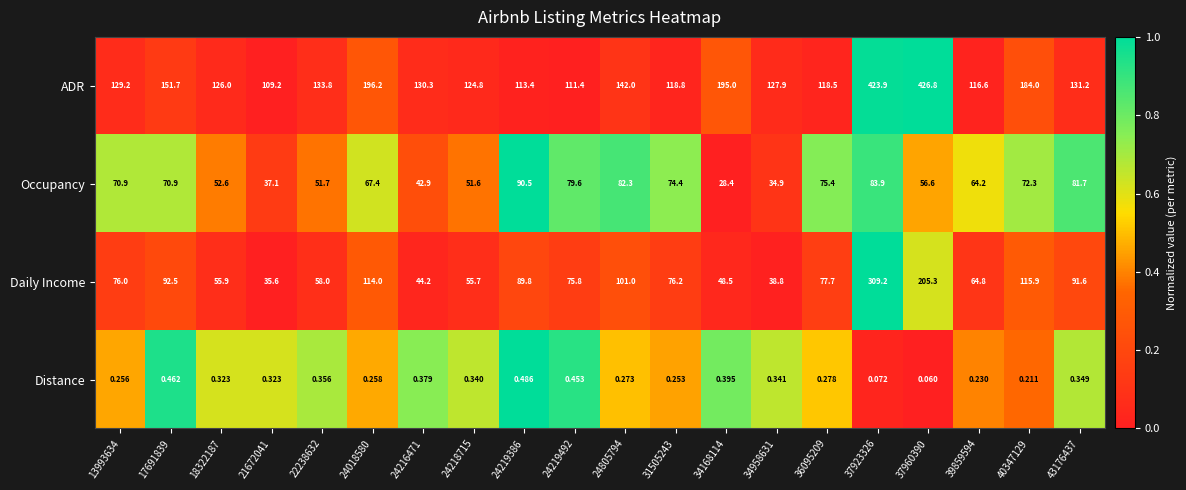

Which series has the largest range (max minus min)?

ADR